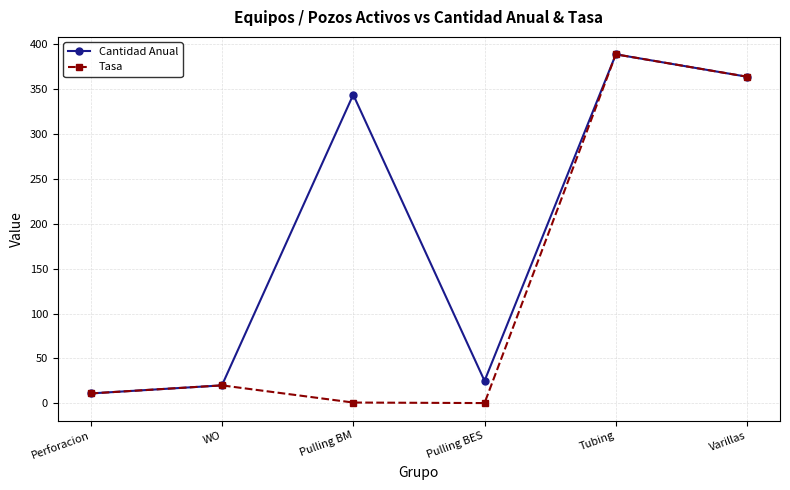

Is the value of Tasa at WO greater than the value of Cantidad Anual at Pulling BES?

No